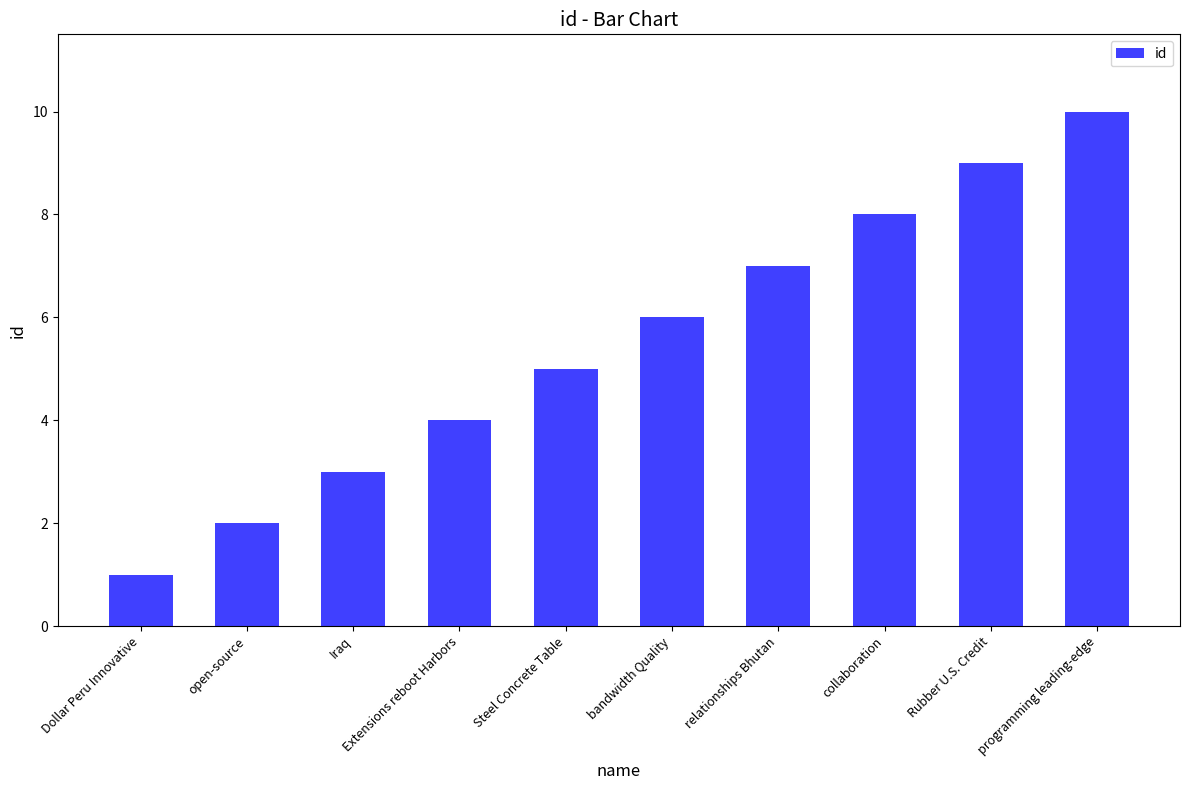

What is the change in value from Steel Concrete Table to relationships Bhutan?

+2